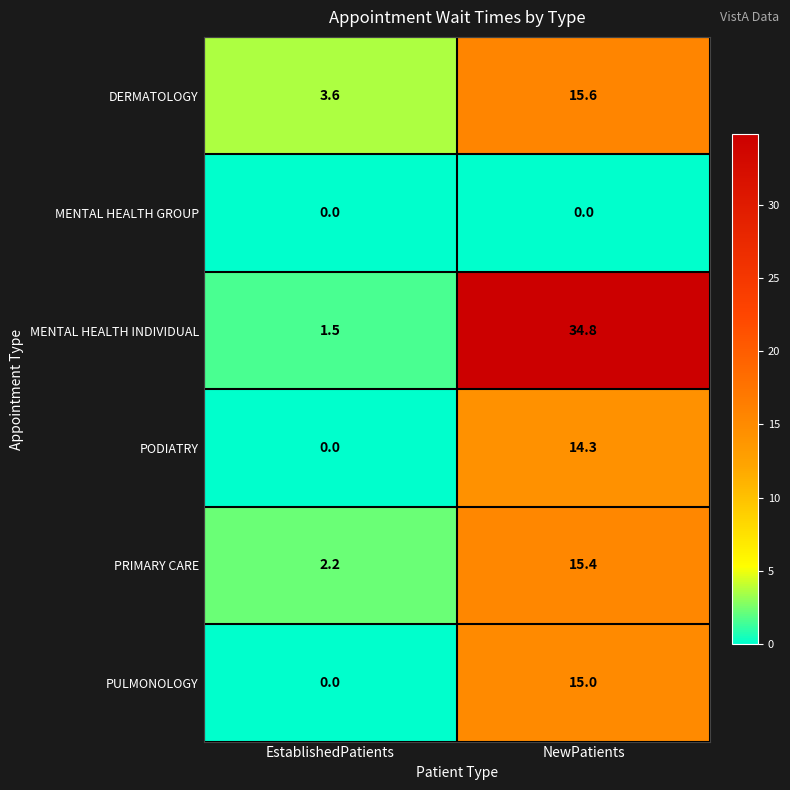

How many data points does each series have?

2